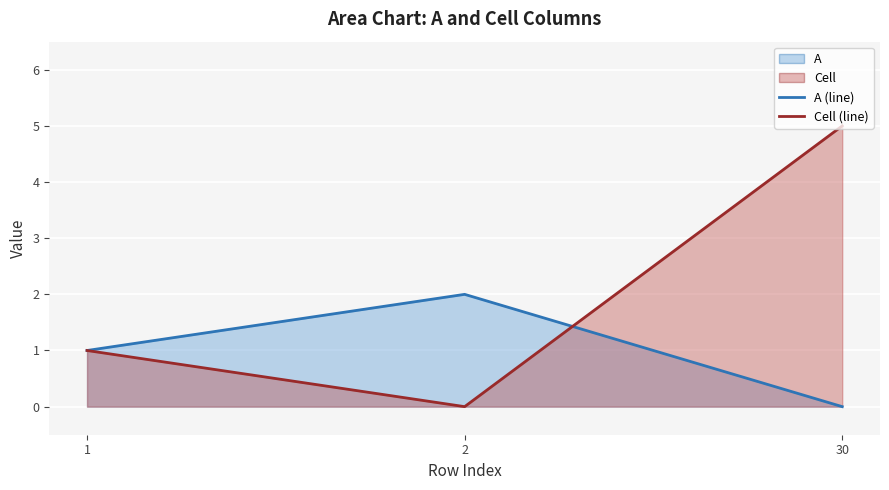

Reading left to right, list all the values displayed in this chart.

A (line): 1	2	0
Cell (line): 1	0	5